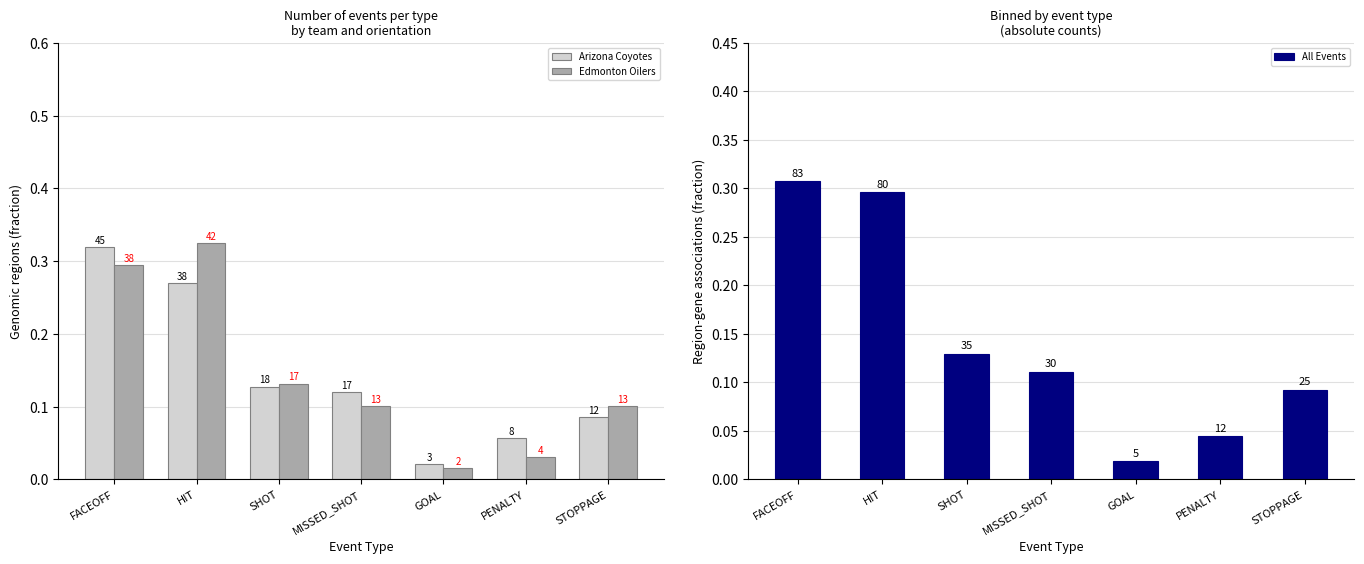

How many categories are shown in the chart?

7